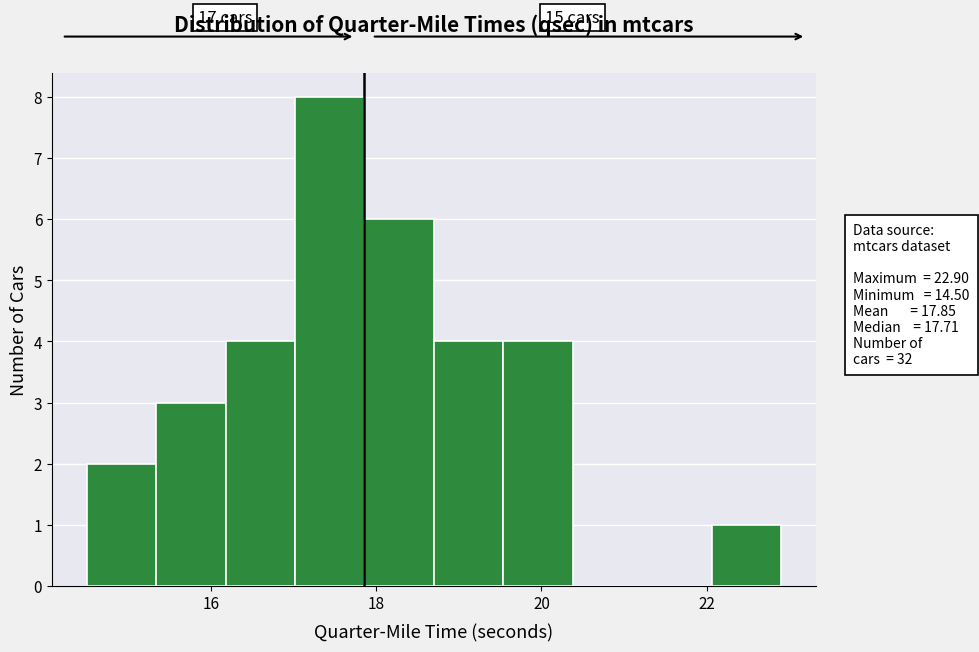

Over which range of the x-axis is the bar tallest?

17.02 to 17.86